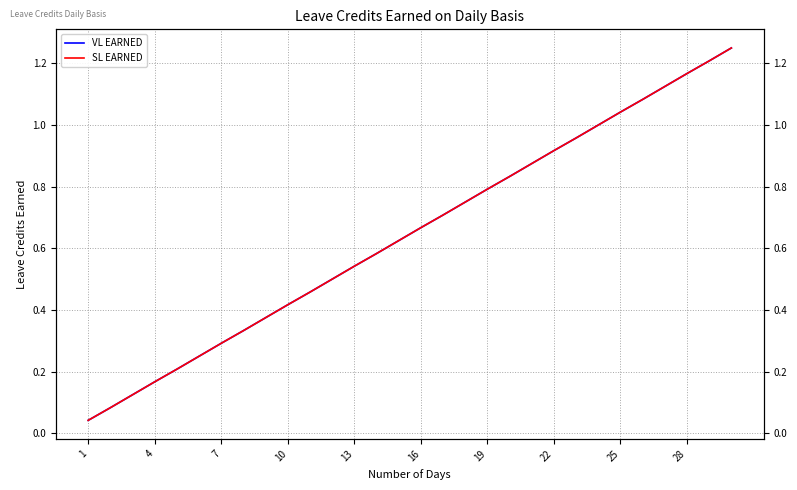

What is the difference between the second highest and minimum values in the VL EARNED series?

1.2